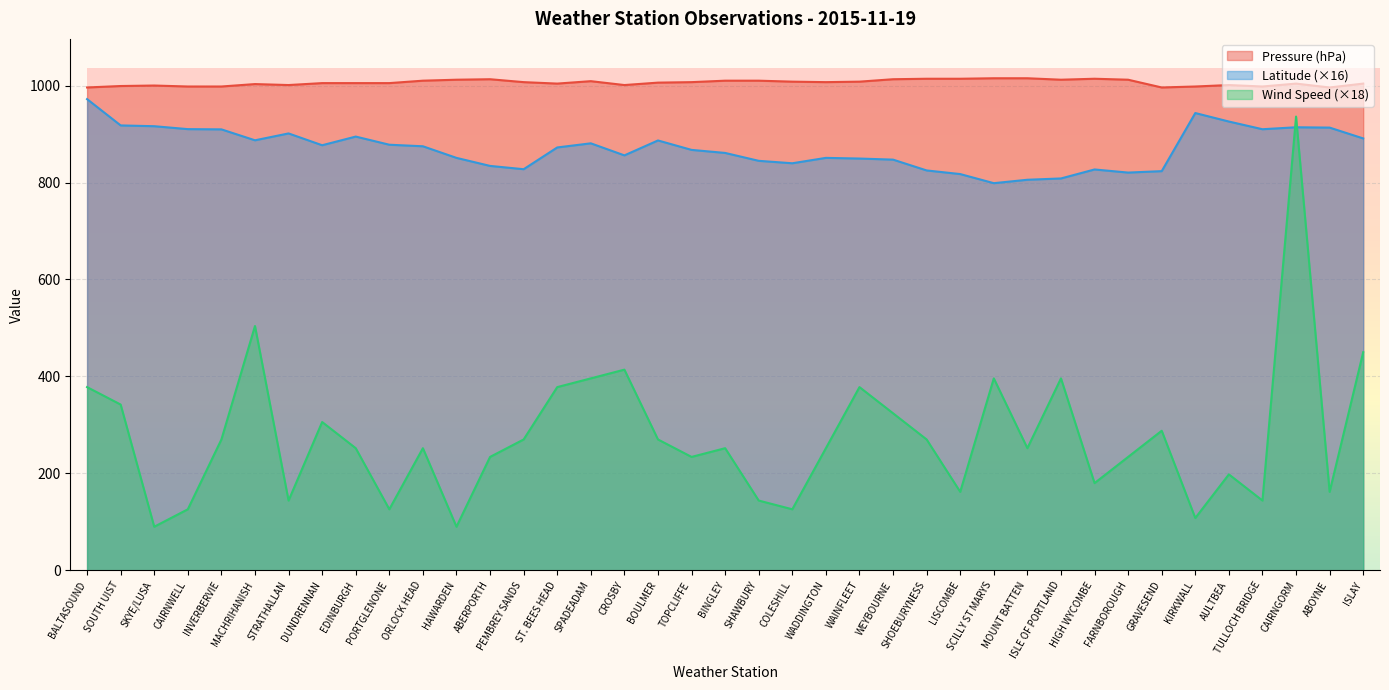

What position from the left is TOPCLIFFE?

19